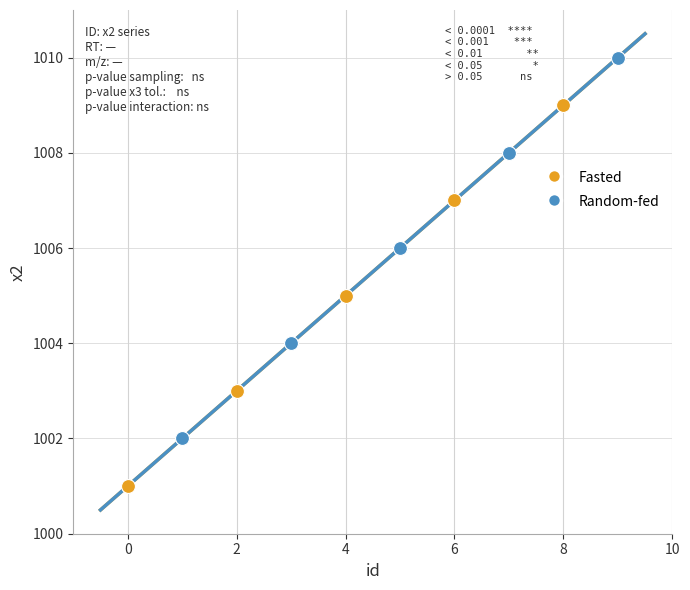

Which series contains the highest Y value?

Random-fed